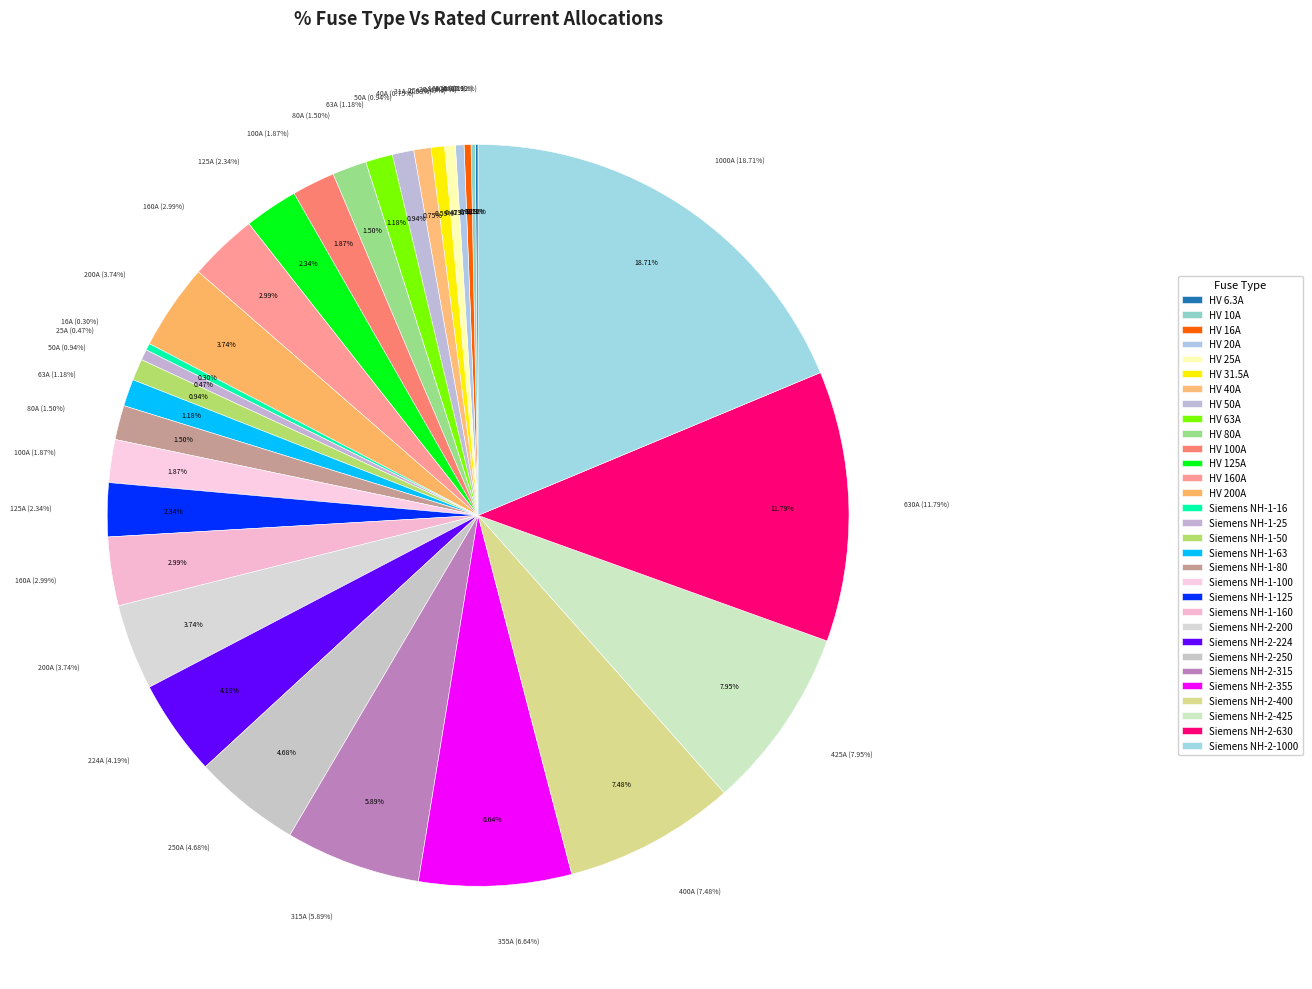

What is the total percentage of HV 63A and HV 31.5A?

1.8%